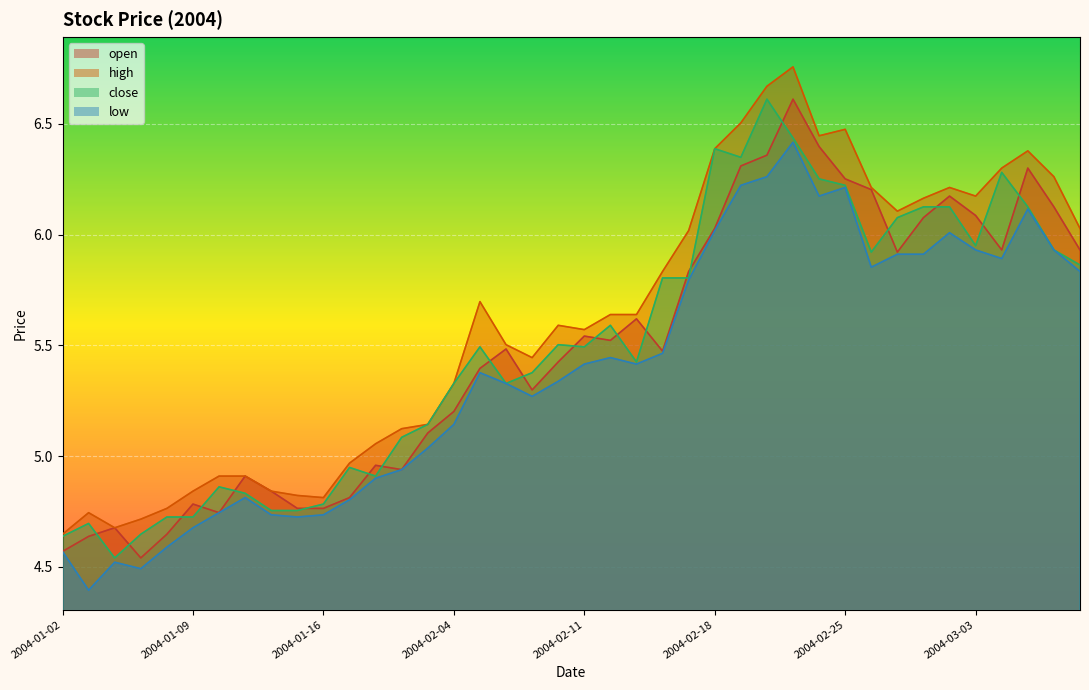

What is the sum of all low values?

215.4